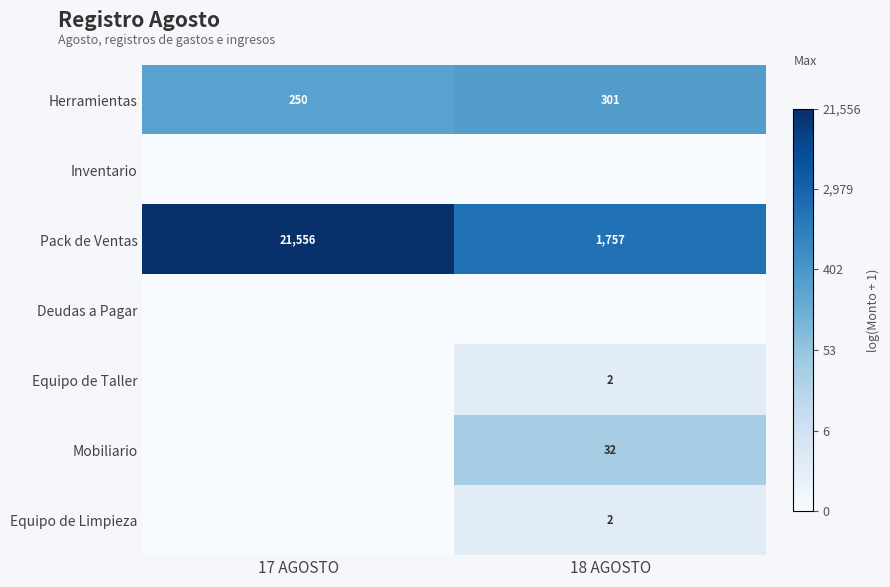

Where is Herramientas nearest to the value 275?

17 AGOSTO